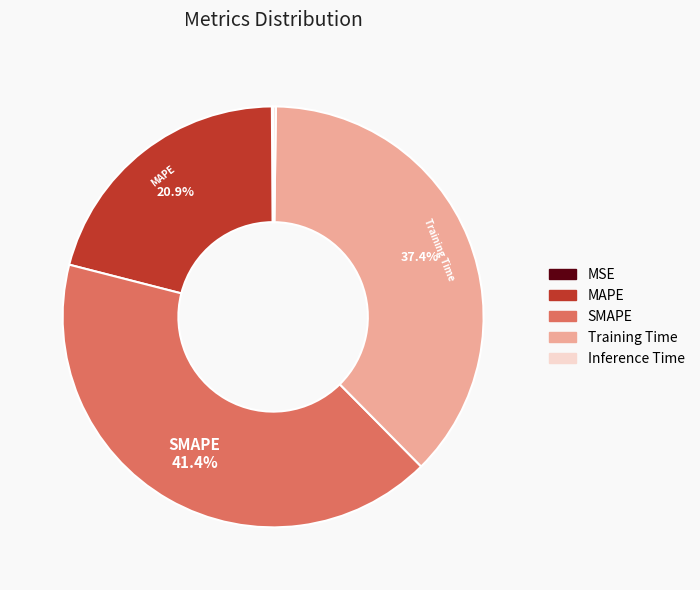

Is the sum of Training Time and SMAPE greater than half?

Yes